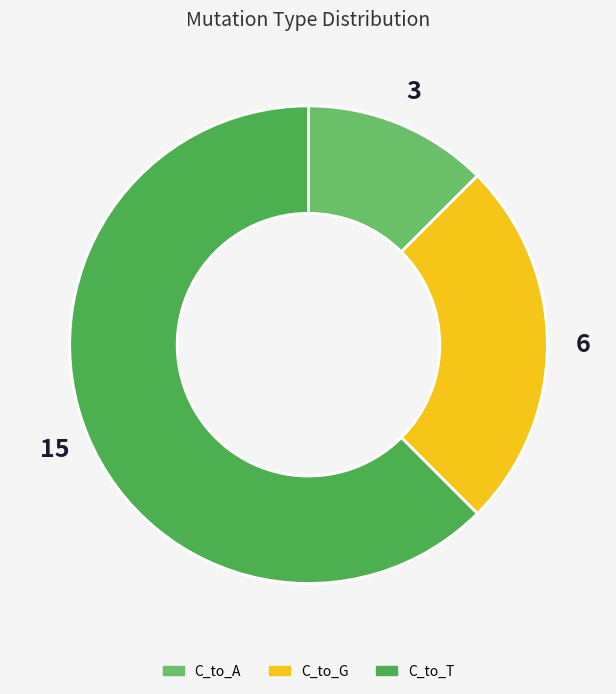

Do C_to_A and C_to_G together represent more than half of the pie?

No